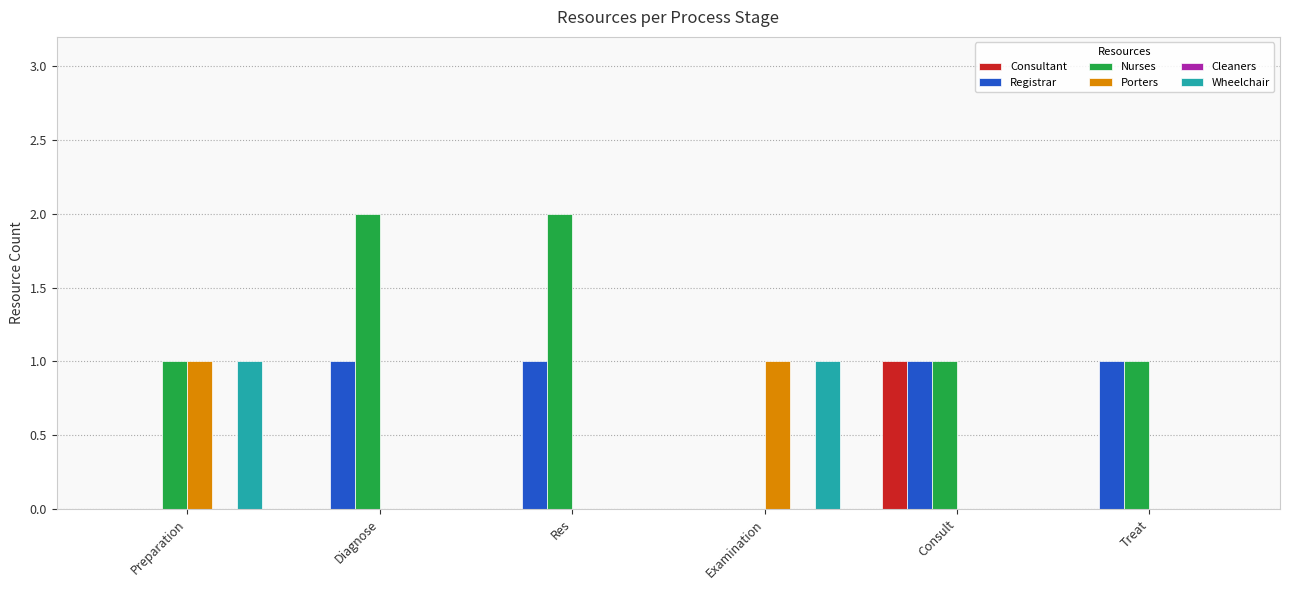

Which series has the largest total across all categories?

Nurses